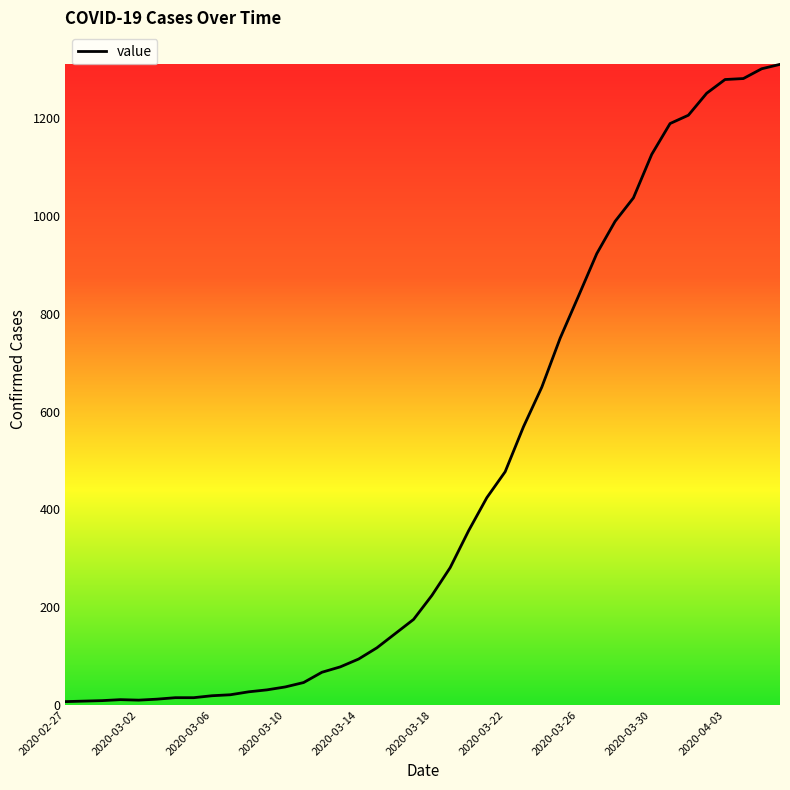

What is the maximum value shown in the chart?

1310